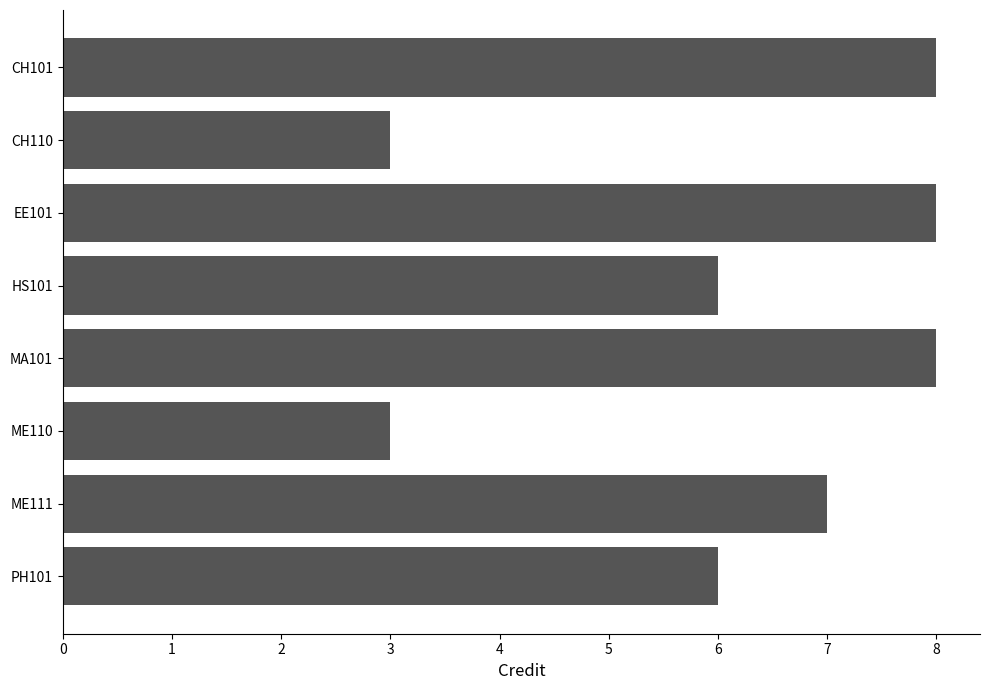

Reading bottom to top, transcribe all the data shown in this chart.

PH101=6	ME111=7	ME110=3	MA101=8	HS101=6	EE101=8	CH110=3	CH101=8